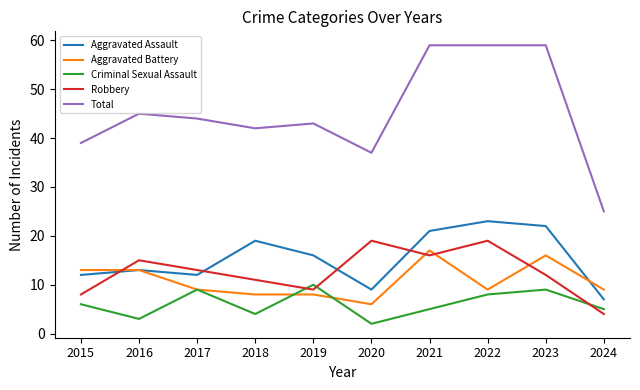

Reading left to right, extract all data points from this chart.

Aggravated Assault: 12	13	12	19	16	9	21	23	22	7
Aggravated Battery: 13	13	9	8	8	6	17	9	16	9
Criminal Sexual Assault: 6	3	9	4	10	2	5	8	9	5
Robbery: 8	15	13	11	9	19	16	19	12	4
Total: 39	45	44	42	43	37	59	59	59	25